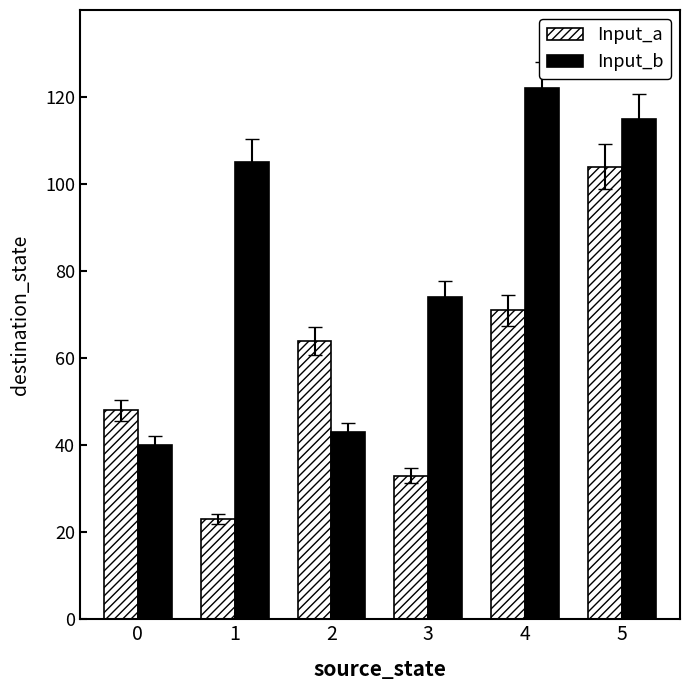

Is it true that Input_b equals 115 at 5?

True